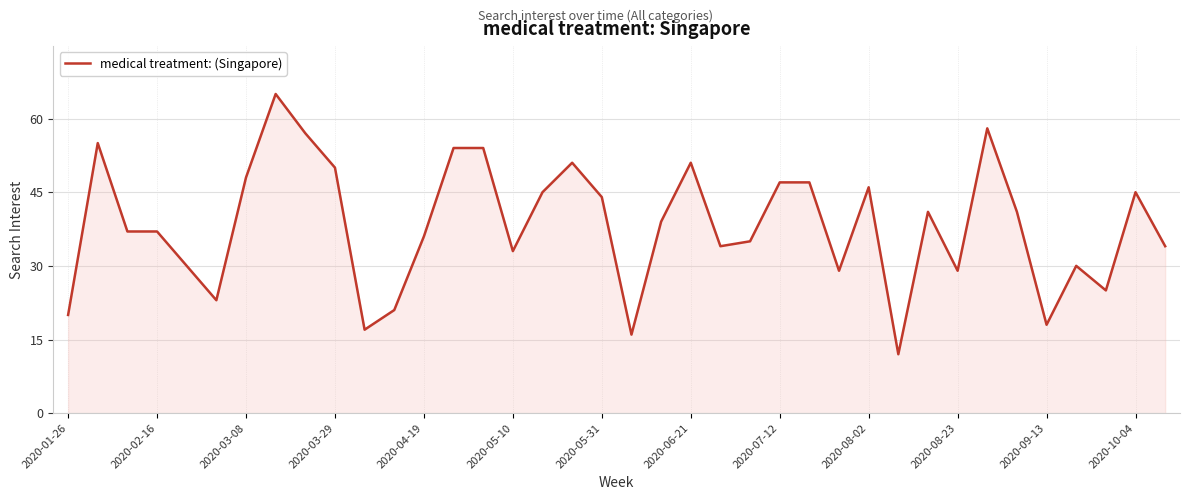

What is the smallest value displayed?

12